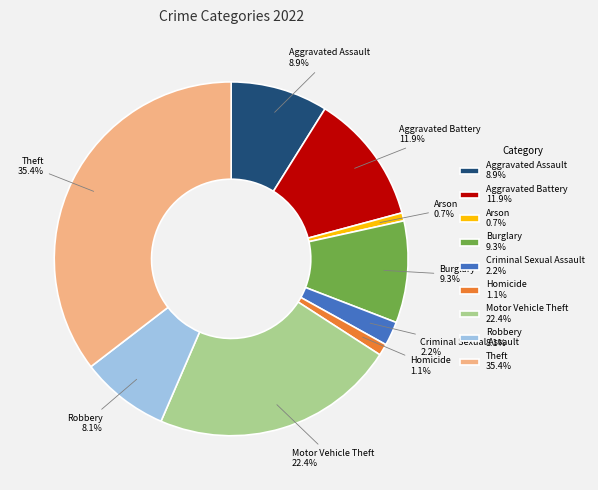

Approximately how many times larger is the value at Burglary compared to Arson?

12.7